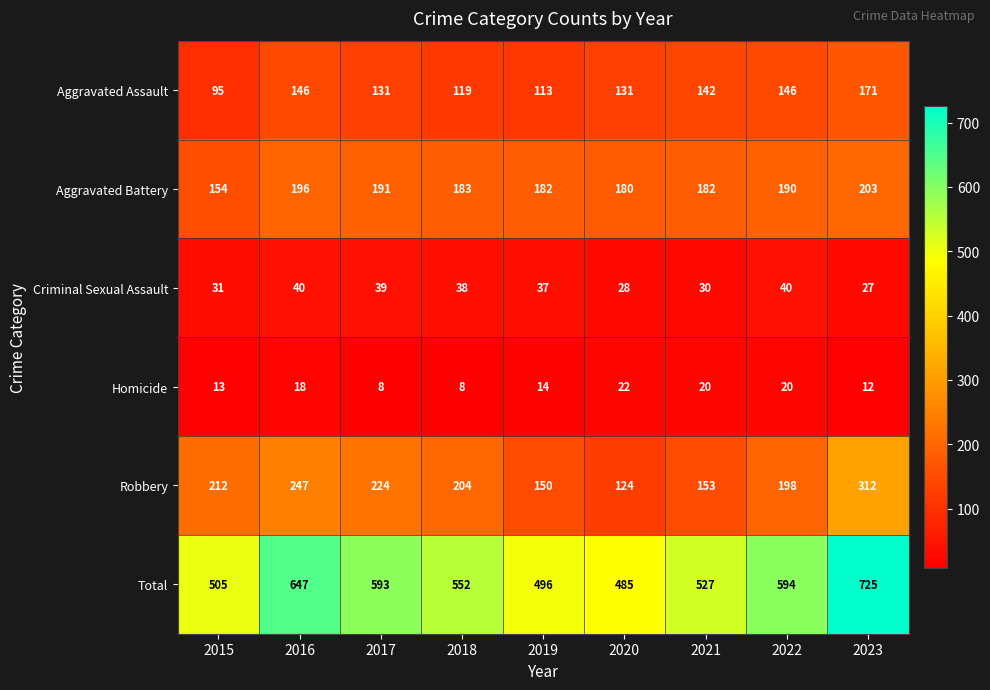

Count the number of categories in the chart.

9